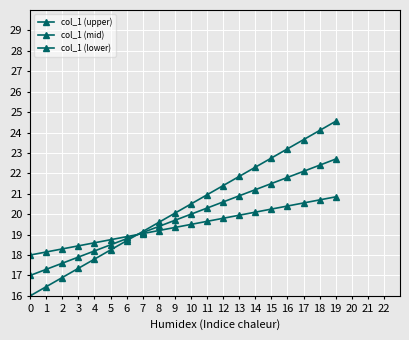

What is the difference between the maximum and minimum values in the col_1 (upper) series?

8.6